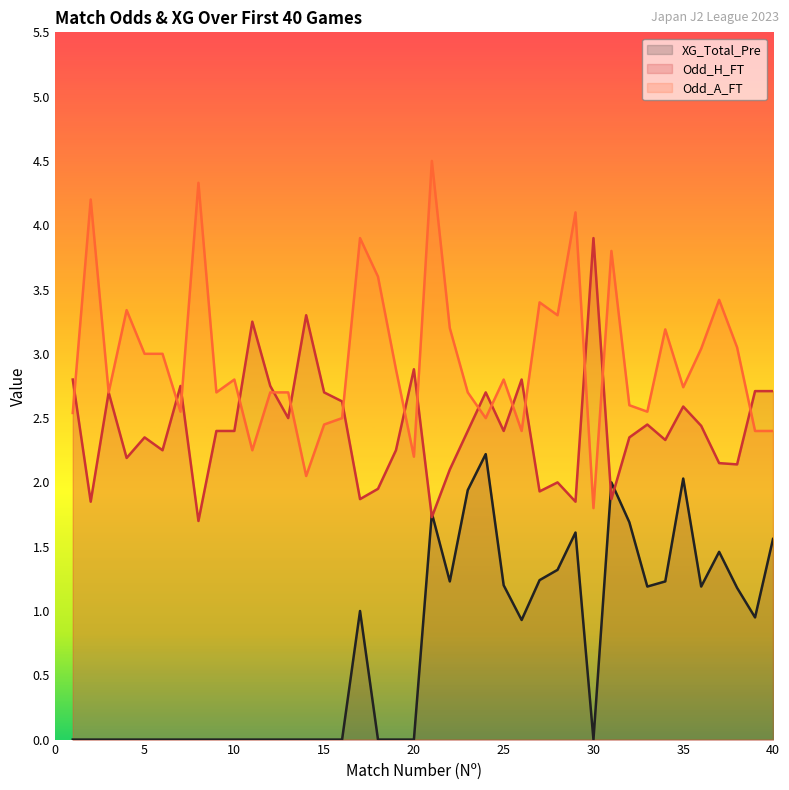

Which series has the largest range (max minus min)?

Odd_A_FT